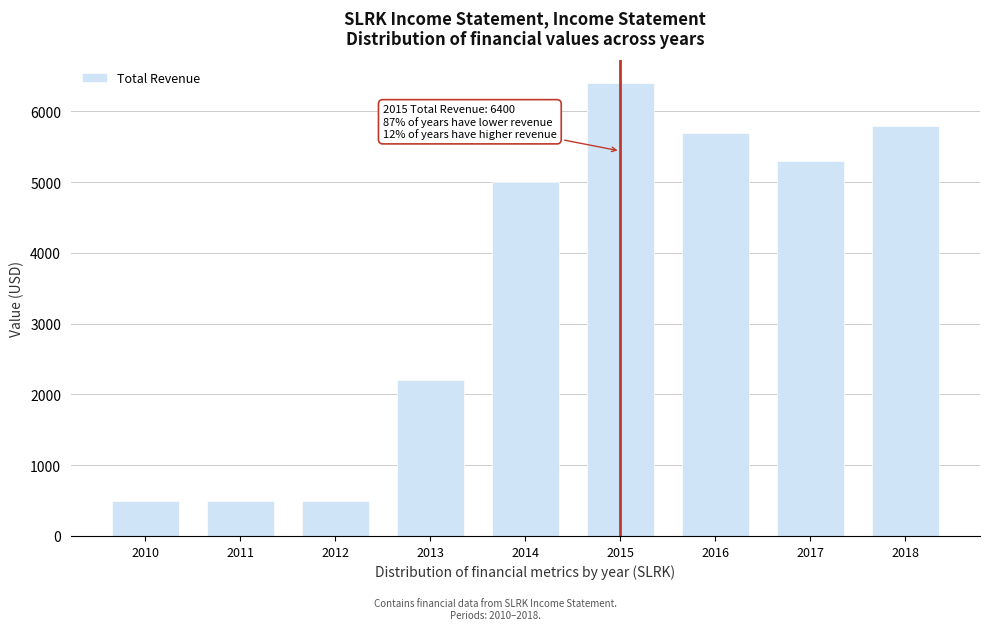

Reading left to right, what are all the values shown in this chart?

2010=500	2011=500	2012=500	2013=2200	2014=5000	2015=6400	2016=5700	2017=5300	2018=5800